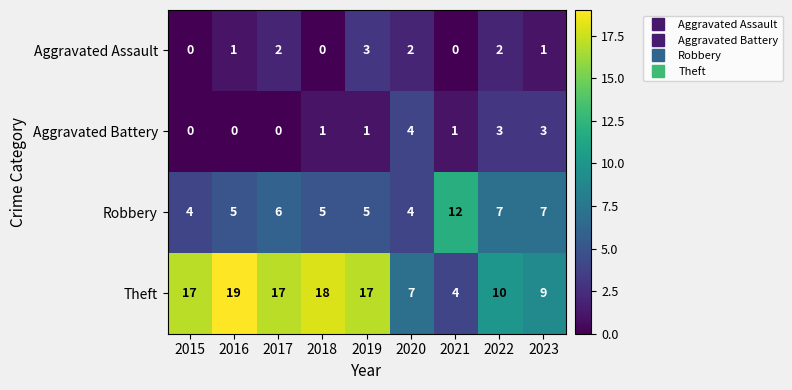

Which series has the widest spread of values?

Theft